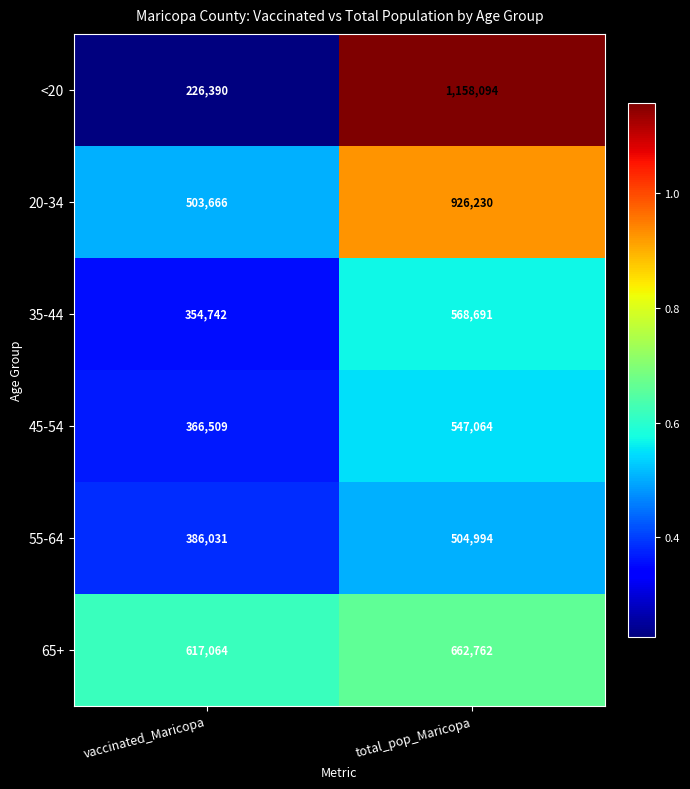

What is the difference between the 35-44 values at vaccinated_Maricopa and total_pop_Maricopa?

213949